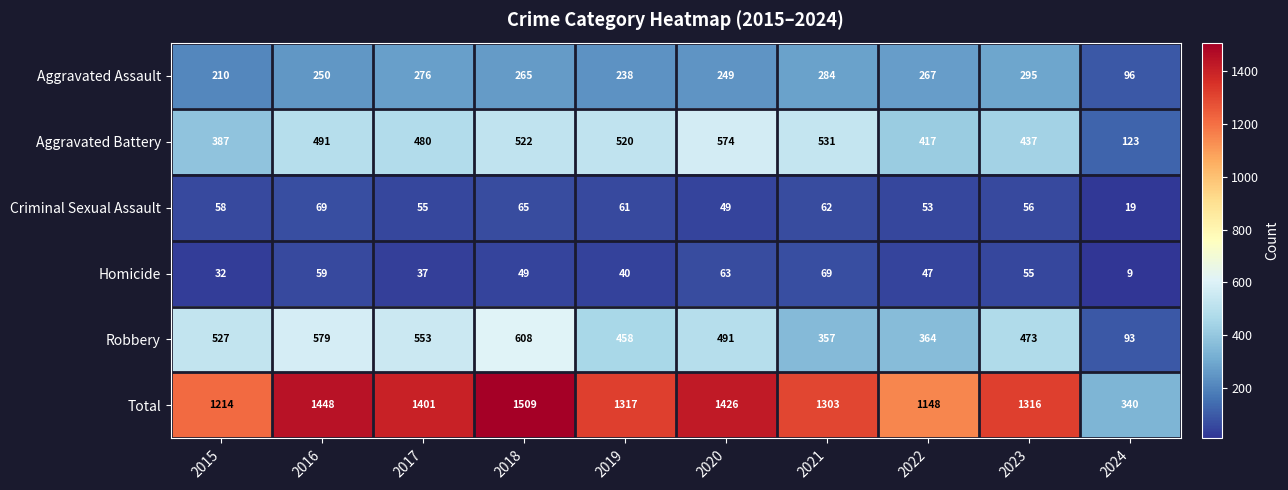

The value of Homicide at 2017 is 37. True or false?

True